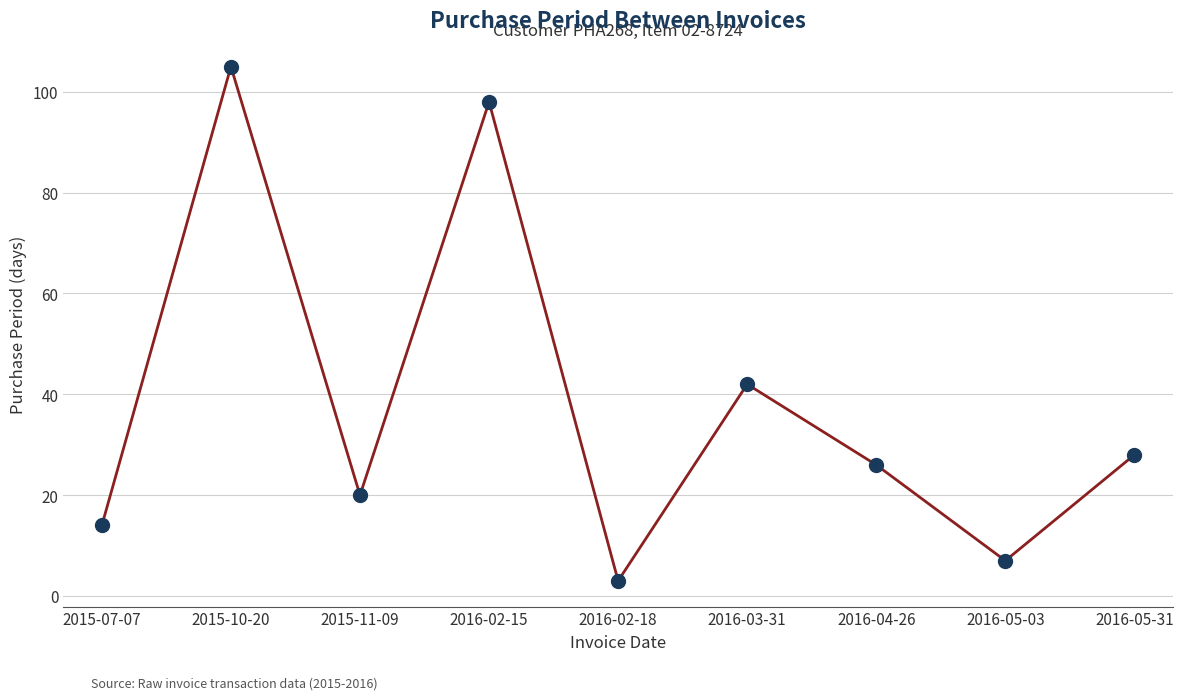

Approximately how many times larger is the value at 2015-11-09 compared to 2016-05-03?

2.9